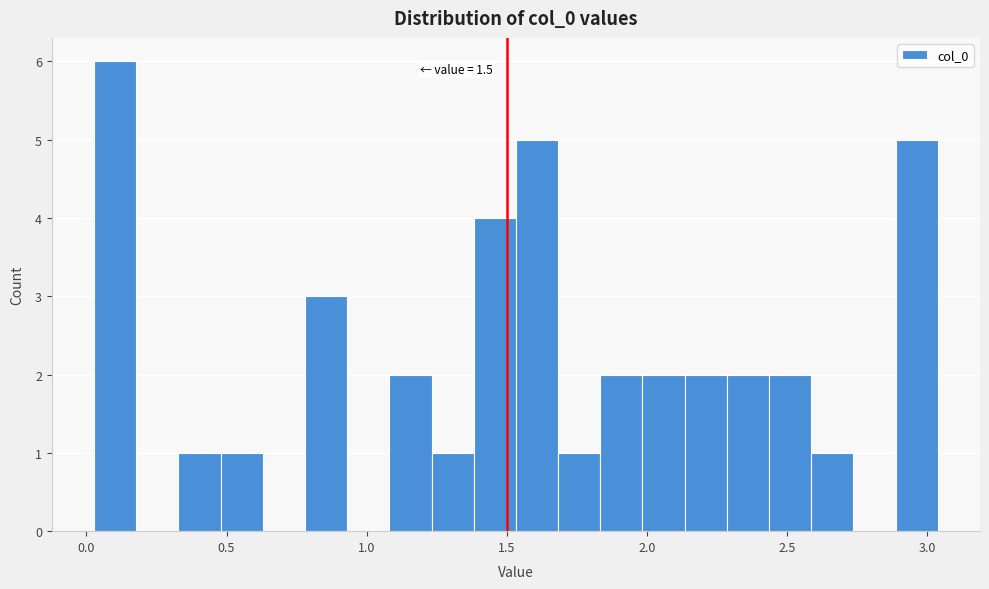

Around what value on the x-axis is the tallest bar? Give the approximate position of its centre, as read against the axis.

0.10